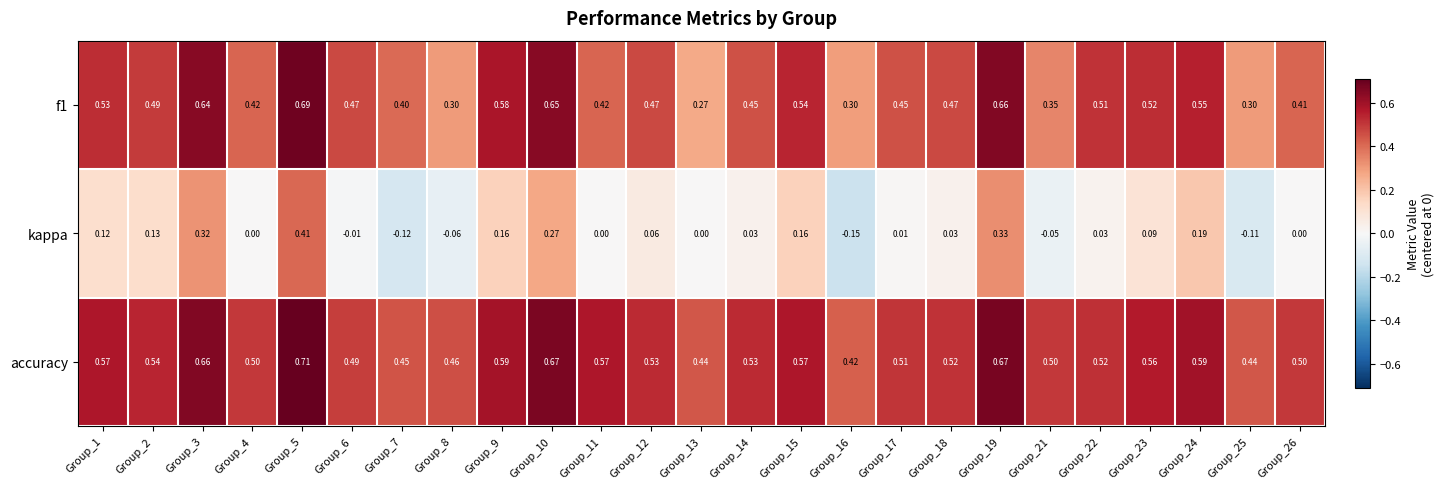

Is the value of kappa at Group_9 greater than the value of accuracy at Group_12?

No